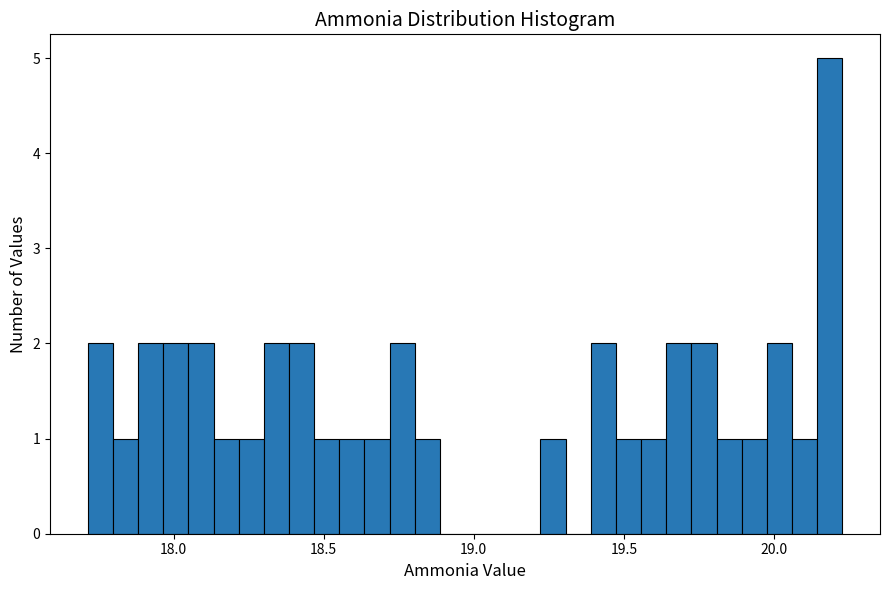

Read against the x-axis, roughly where is the centre of the tallest bar?

20.20